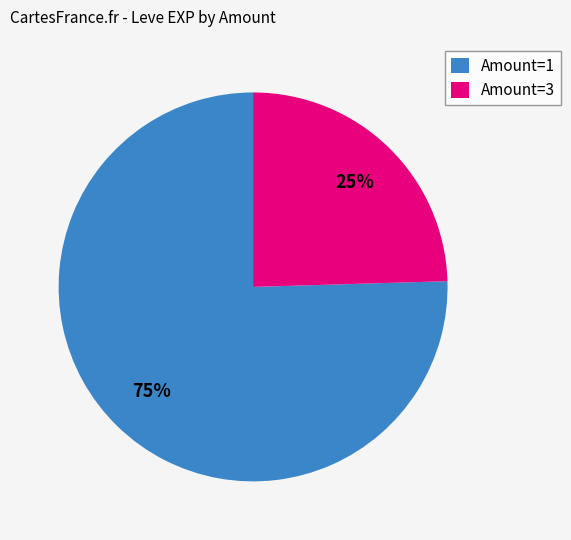

Combined, do Amount=3 and Amount=1 account for over 50%?

Yes